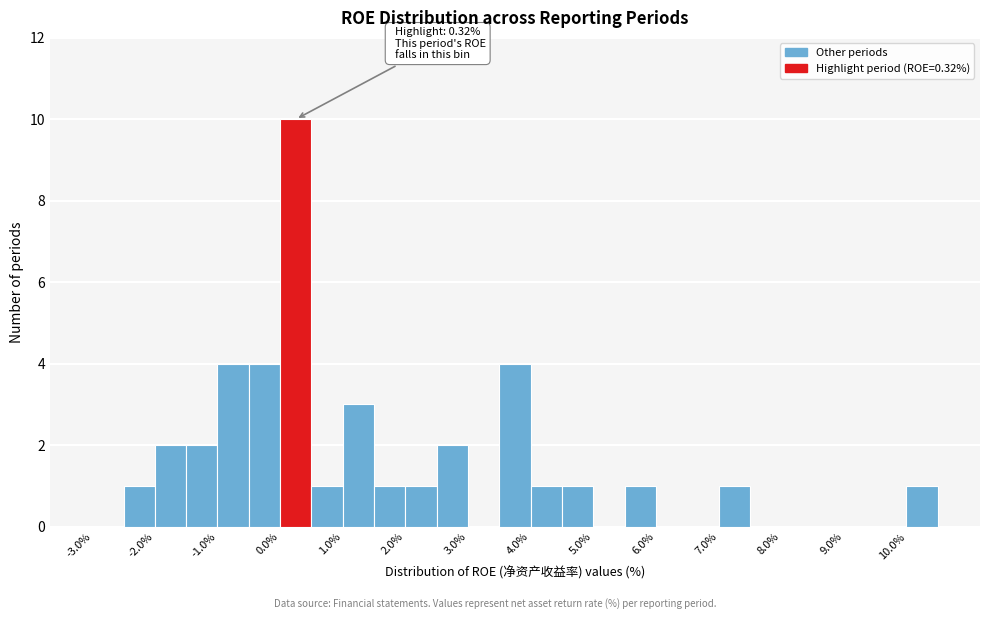

Over which range of the x-axis is the bar tallest?

0.0 to 0.5